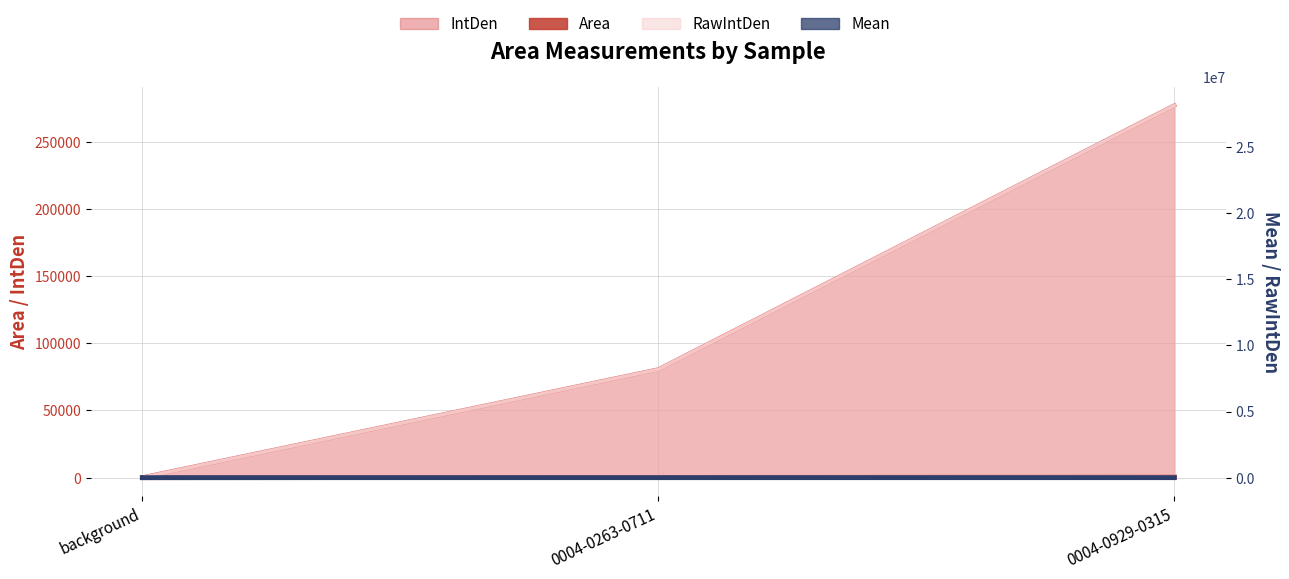

Which series changed the most between 0004-0263-0711 and 0004-0929-0315?

RawIntDen